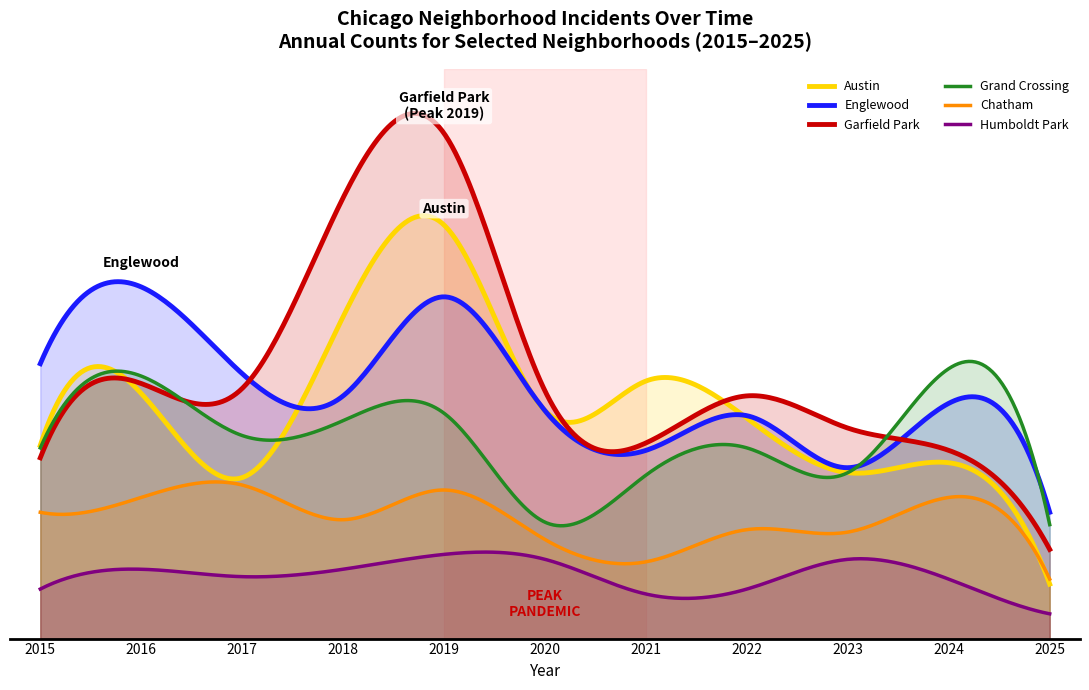

Which series changed the most between 2015 and 2024?

Grand Crossing